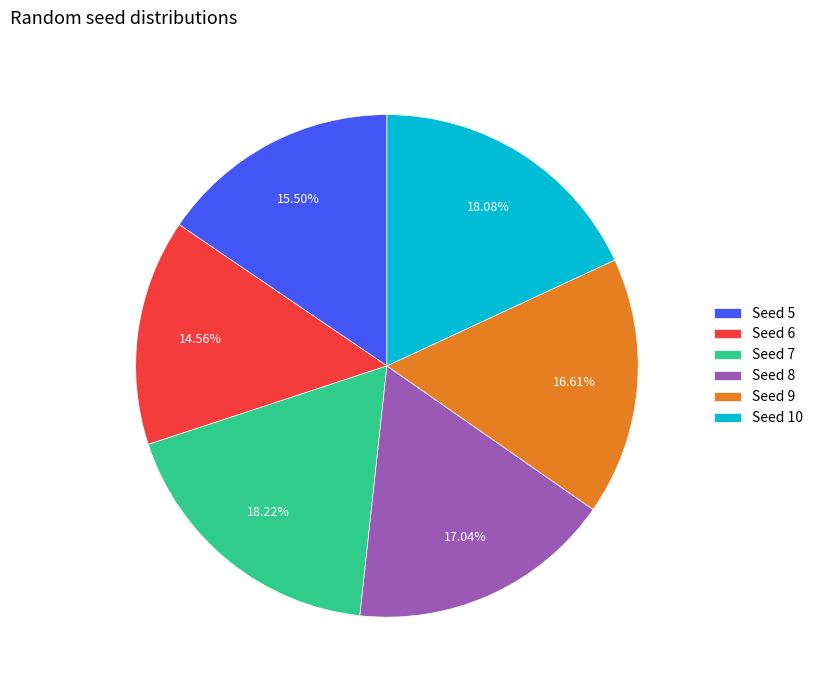

Which slice is the smallest?

Seed 6